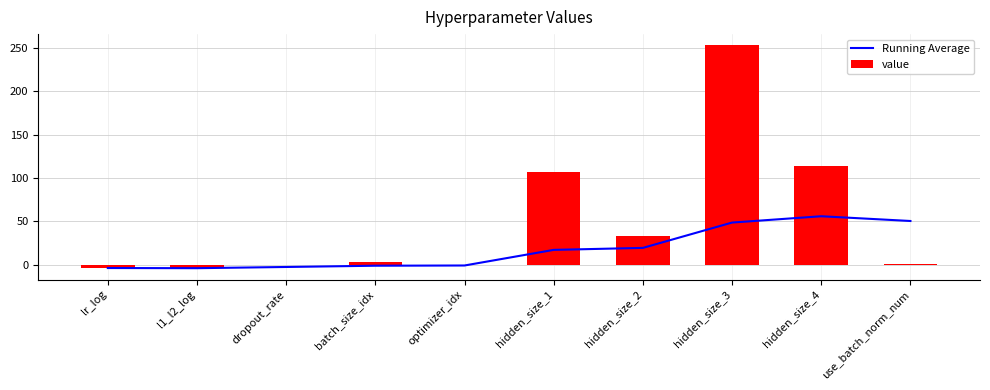

Reading right to left, what are all the values shown in this chart?

Running Average: use_batch_norm_num=50.3	hidden_size_4=55.7	hidden_size_3=48.5	hidden_size_2=19.2	hidden_size_1=16.9	optimizer_idx=-1.1	batch_size_idx=-1.3	dropout_rate=-2.8	l1_l2_log=-4.2	lr_log=-4.0
value: use_batch_norm_num=1.0	hidden_size_4=114.0	hidden_size_3=253.0	hidden_size_2=33.0	hidden_size_1=107.0	optimizer_idx=0.0	batch_size_idx=3.0	dropout_rate=0.0	l1_l2_log=-4.4	lr_log=-4.0